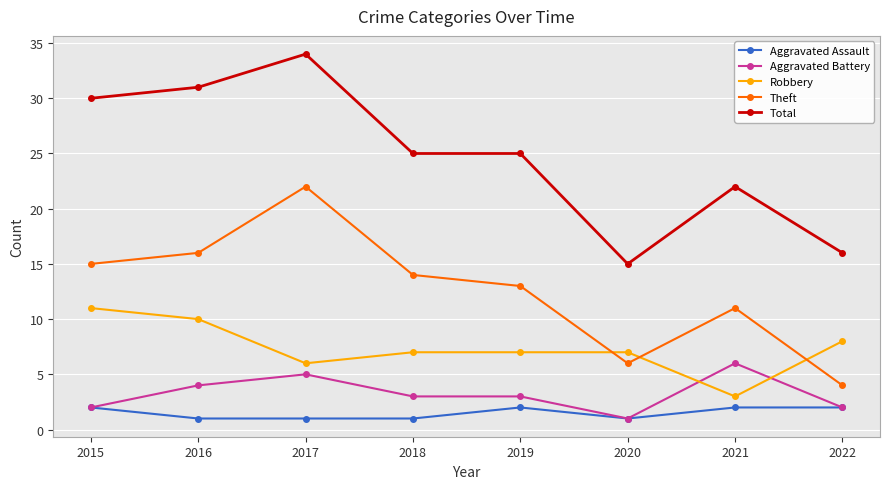

What is the difference between the Theft values at 2015 and 2017?

7